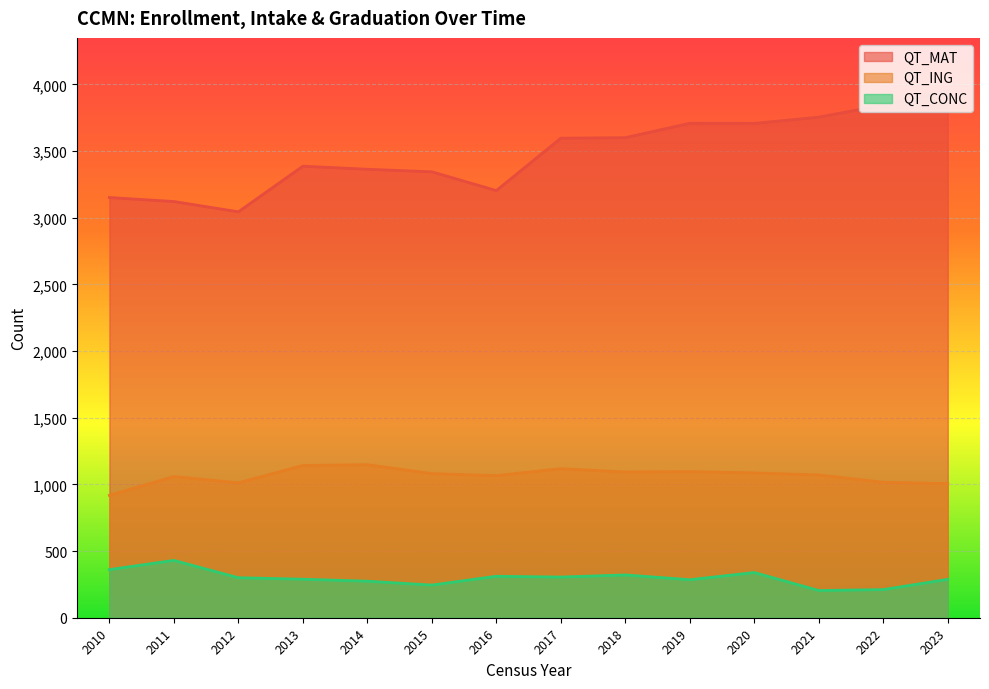

Does the chart display data point markers on the line(s)?

No